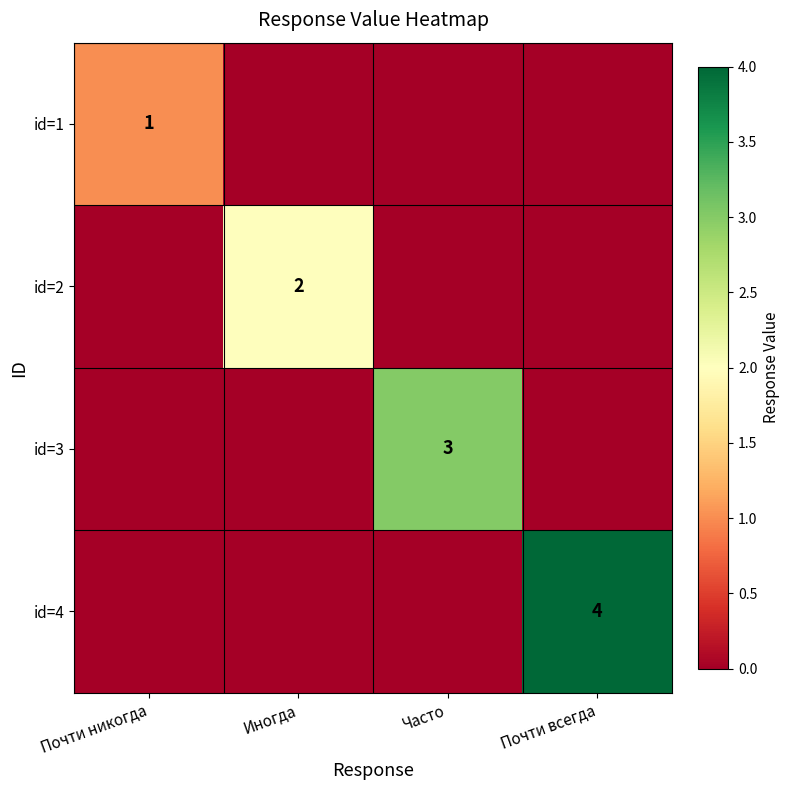

True or false: id=3 has a value of 3 at Часто.

True